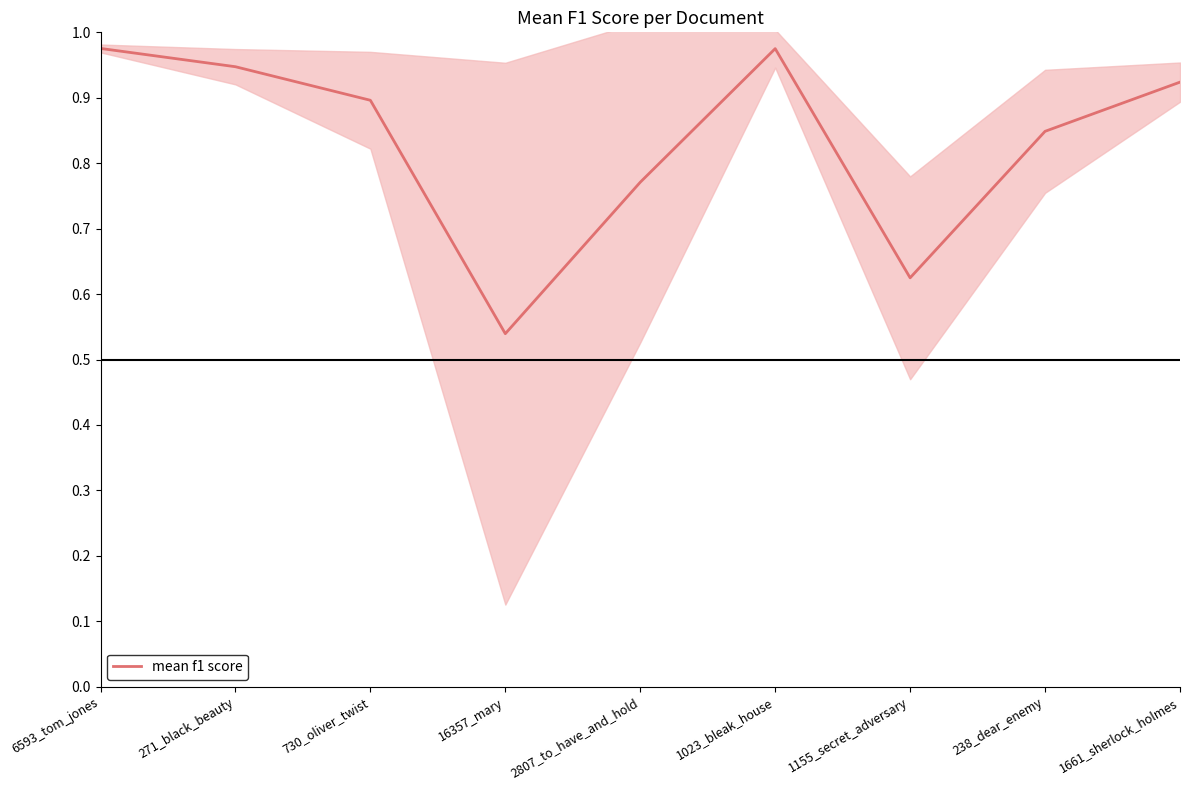

What is the value of the 5th point from the left?

0.8